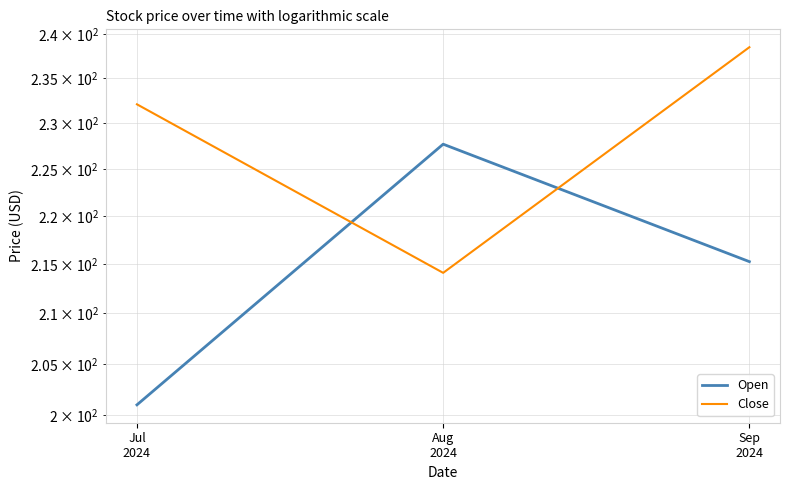

Reading right to left, list all the values displayed in this chart.

Open: Sep
2024=215.3	Aug
2024=227.7	Jul
2024=201.0
Close: Sep
2024=238.5	Aug
2024=214.1	Jul
2024=232.1